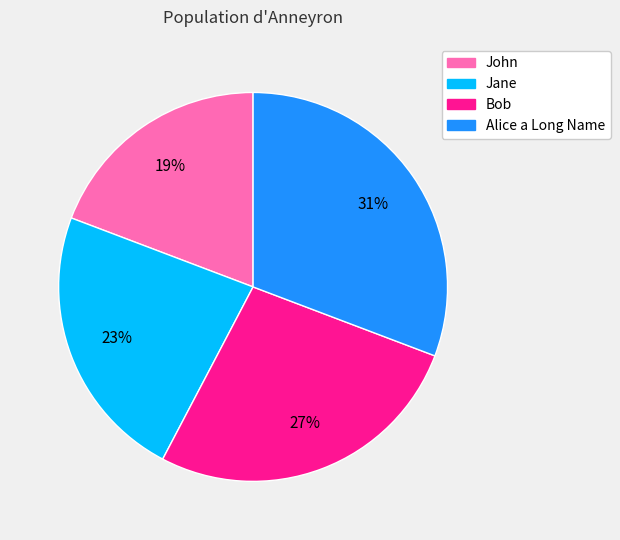

Is there any slice that represents more than half of the pie?

No